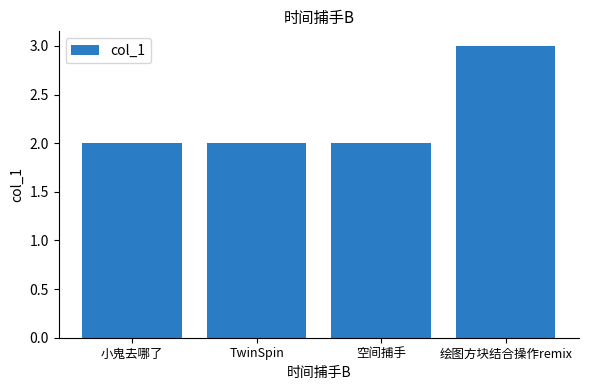

What is the sum of all values?

9